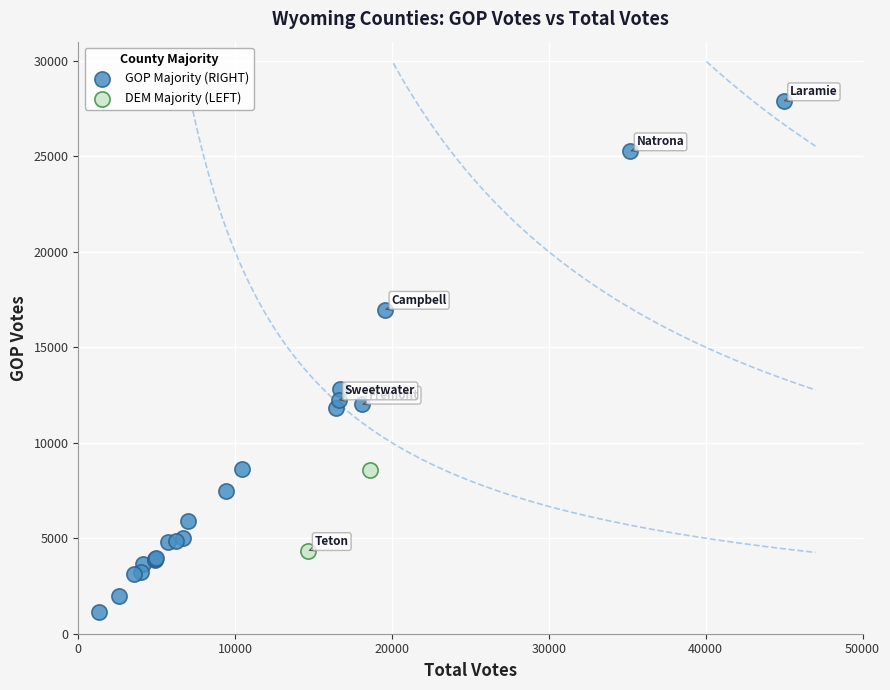

Which series contains the highest Y value?

GOP Majority (RIGHT)